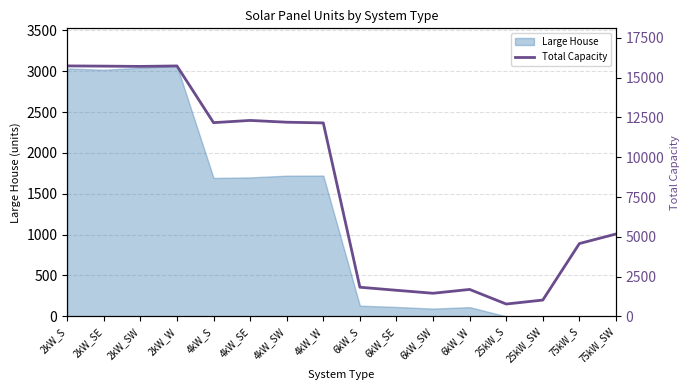

What is the maximum value shown in the chart?

15738